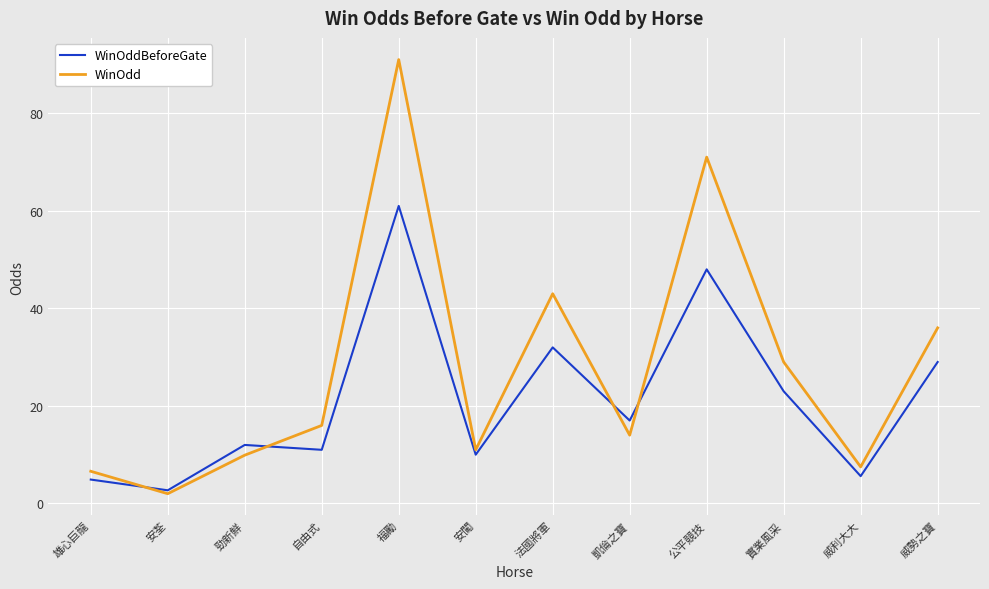

Rank the series by their maximum value, from highest to lowest.

WinOdd, WinOddBeforeGate